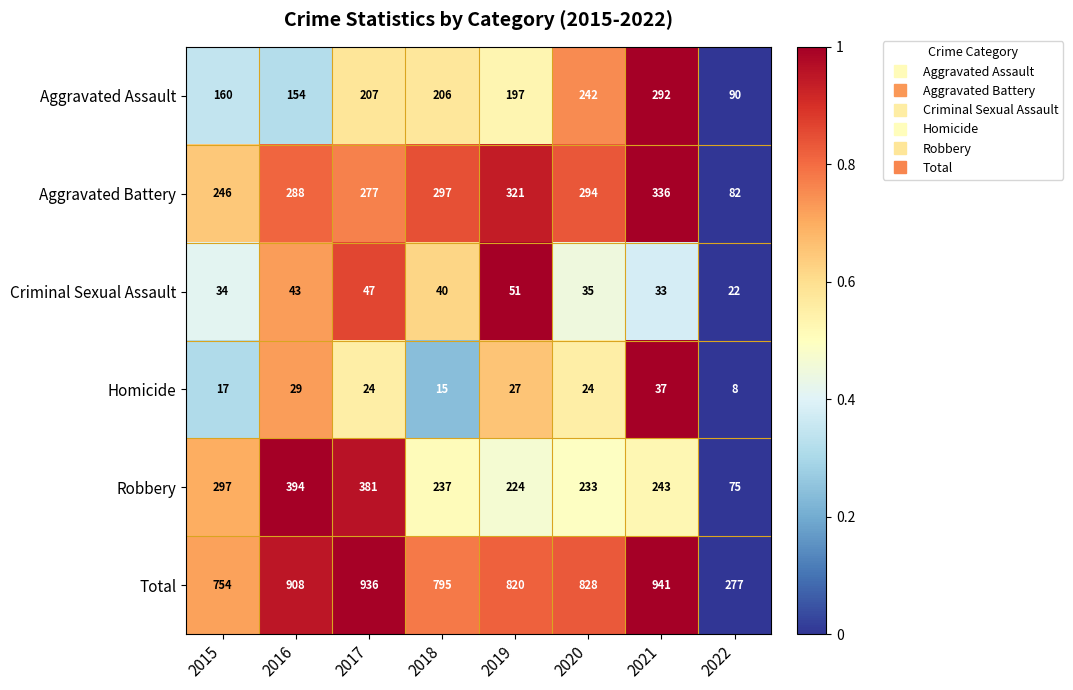

Which category has the lowest value across all series?

2022